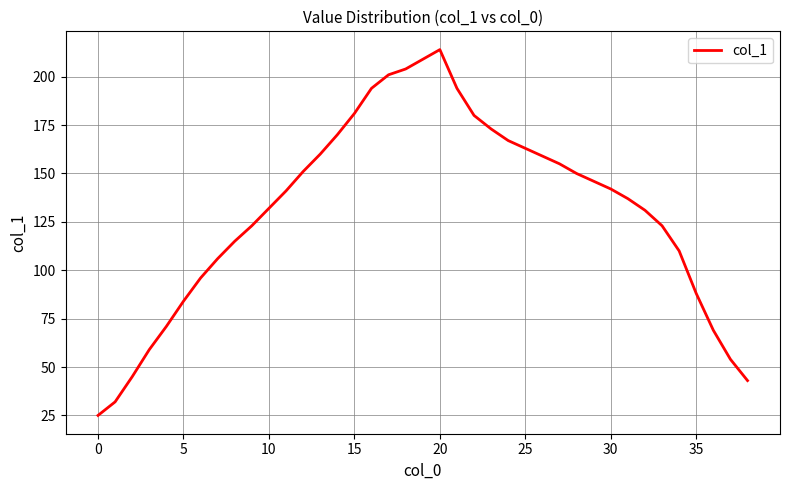

What is the sum of all values?

5097